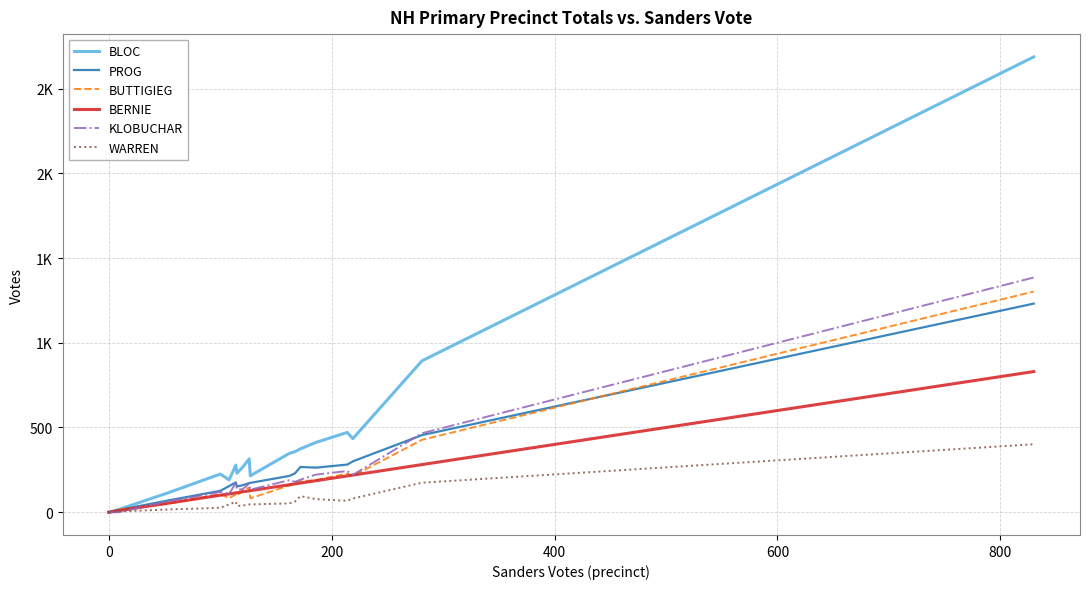

What are all the series names shown in the legend?

BLOC, PROG, BUTTIGIEG, BERNIE, KLOBUCHAR, WARREN